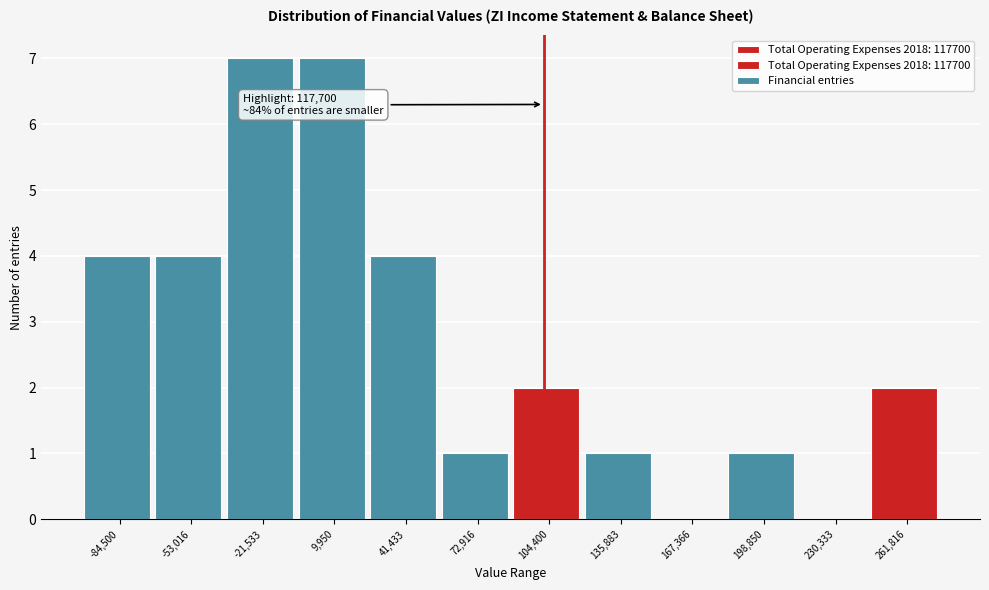

Reading right to left, extract all data points from this chart.

261,816=2	230,333=0	198,850=1	167,366=0	135,883=1	104,400=2	72,916=1	41,433=4	9,950=7	-21,533=7	-53,016=4	-84,500=4